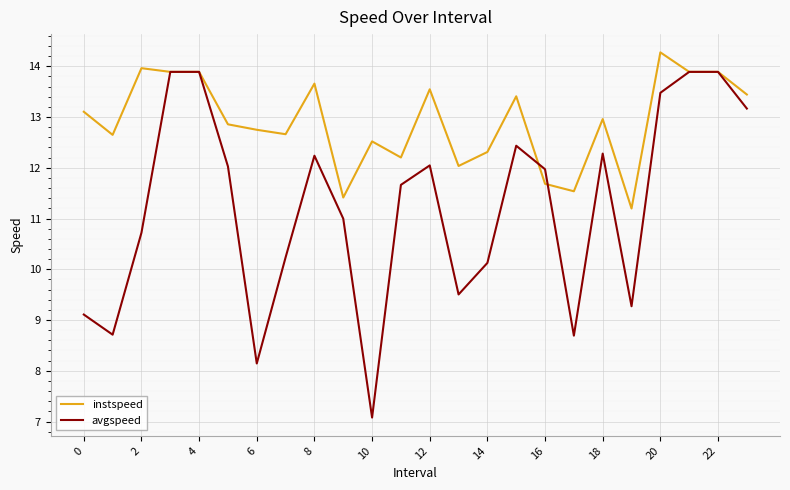

What is the difference between the second highest and minimum values in the instspeed series?

2.8